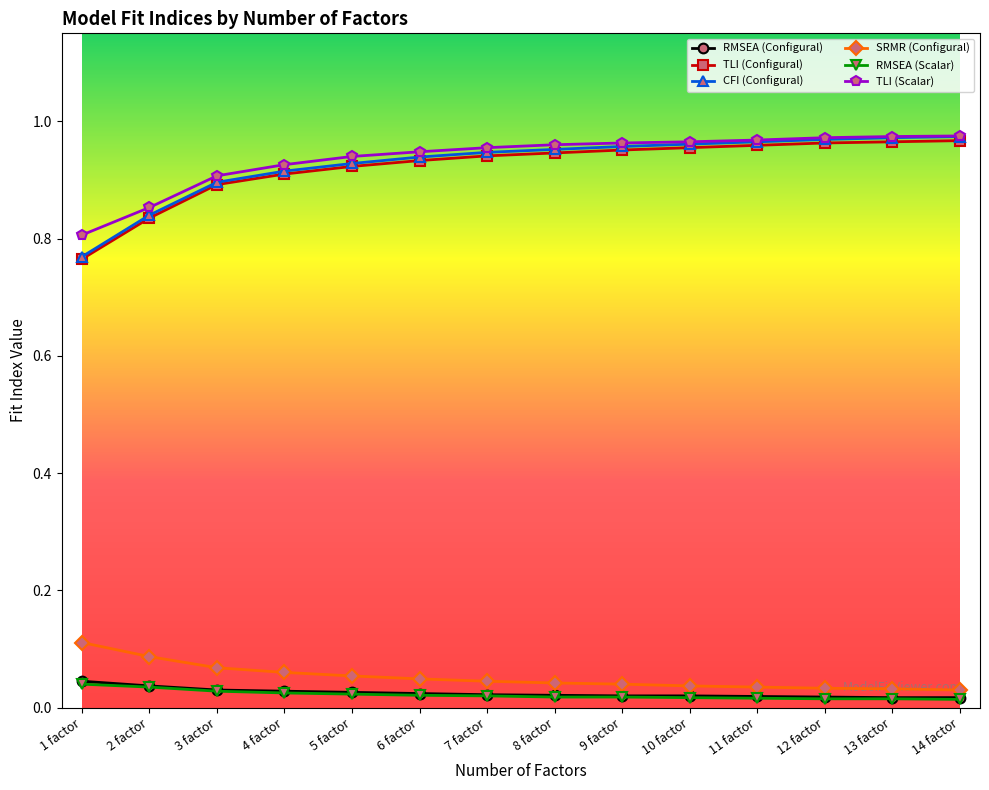

True or false: SRMR (Configural) and RMSEA (Scalar) cross at least once.

False